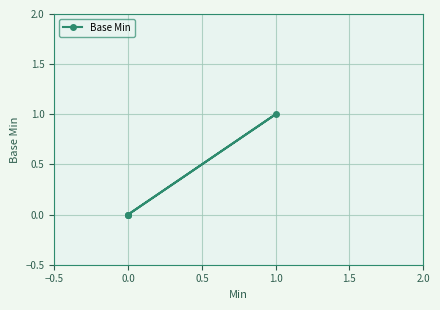

The value at 1.0 is 2. True or false?

False